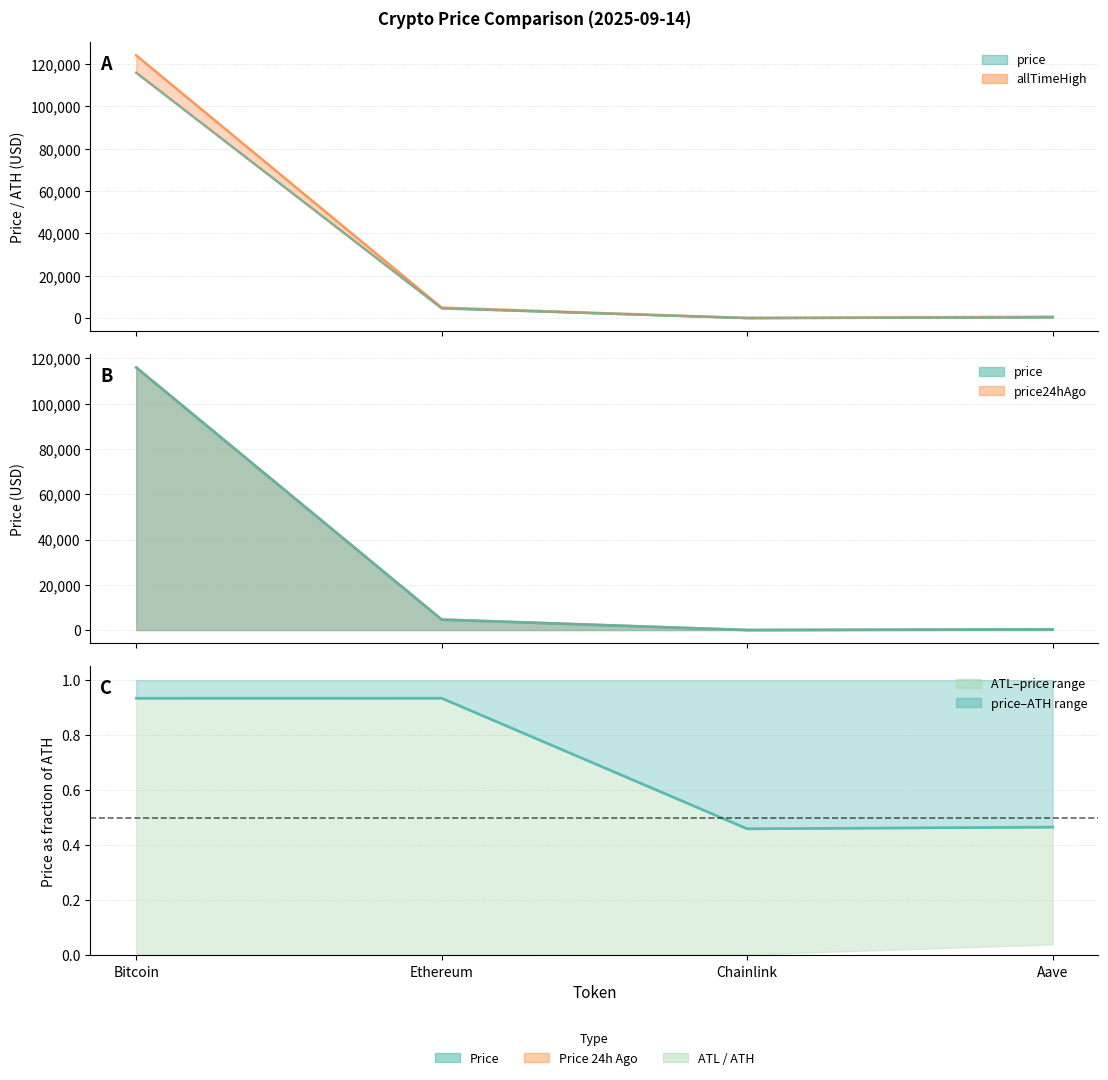

Where does the price series first go above 4620?

Bitcoin